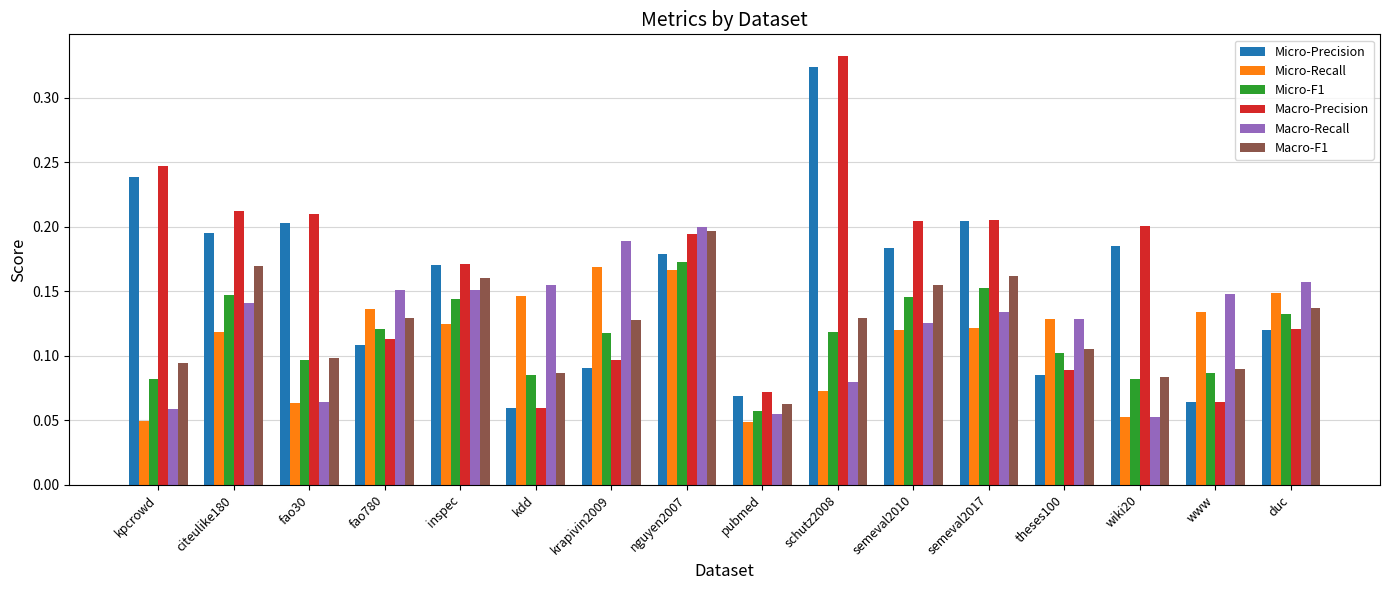

At which label does Micro-F1 reach its minimum?

pubmed